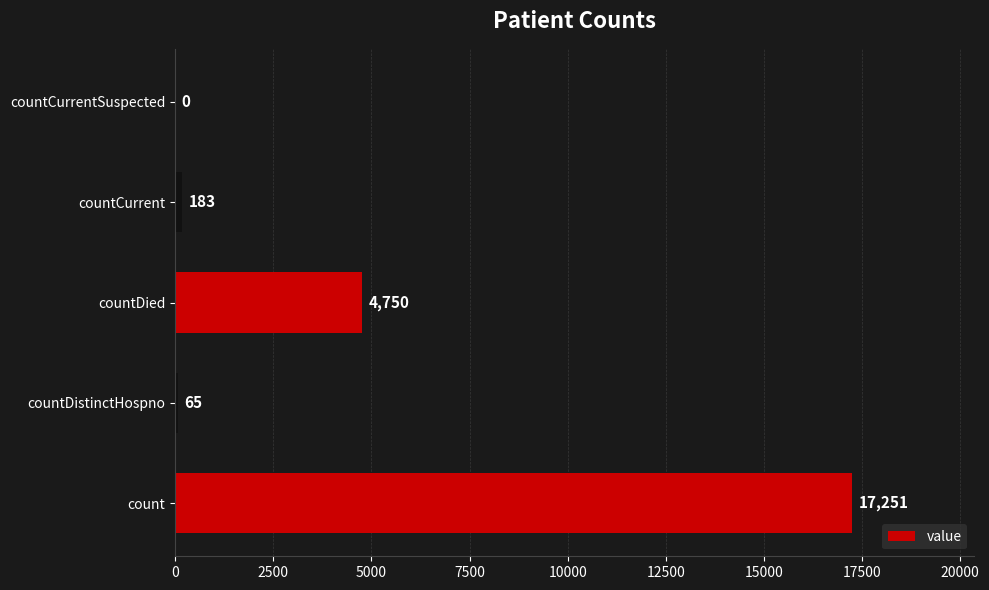

What is the maximum value shown in the chart?

17251